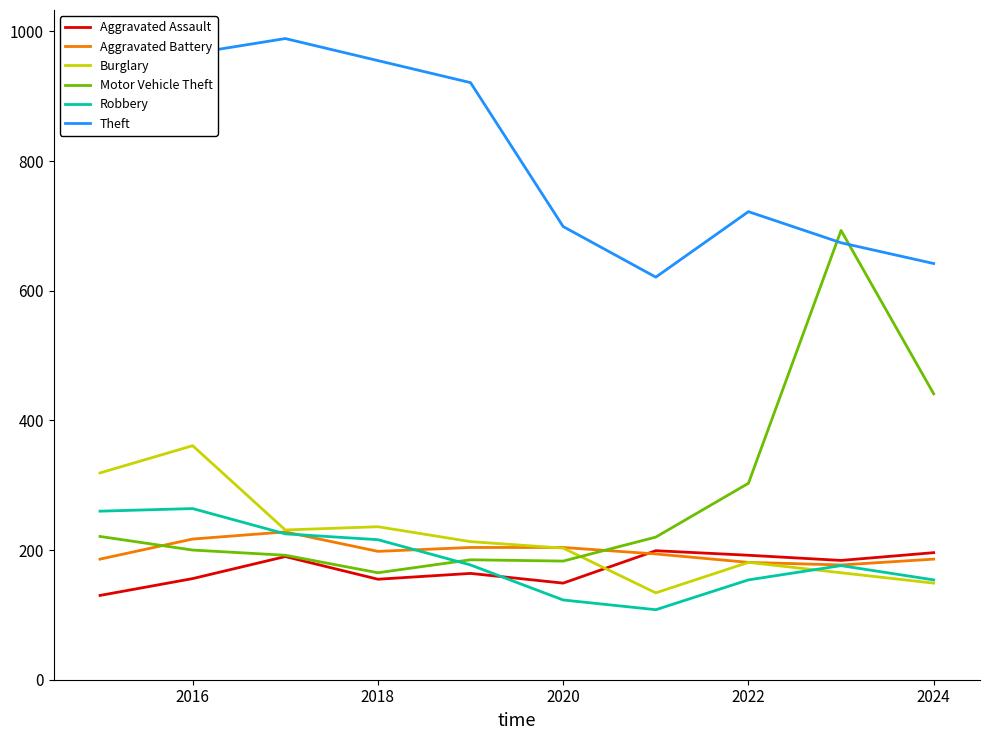

What is the smallest value displayed?

108